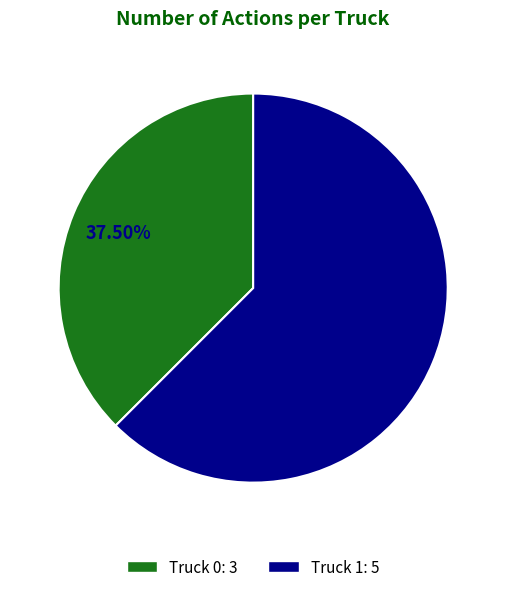

Does Truck 1 account for over 50% of the chart?

Yes